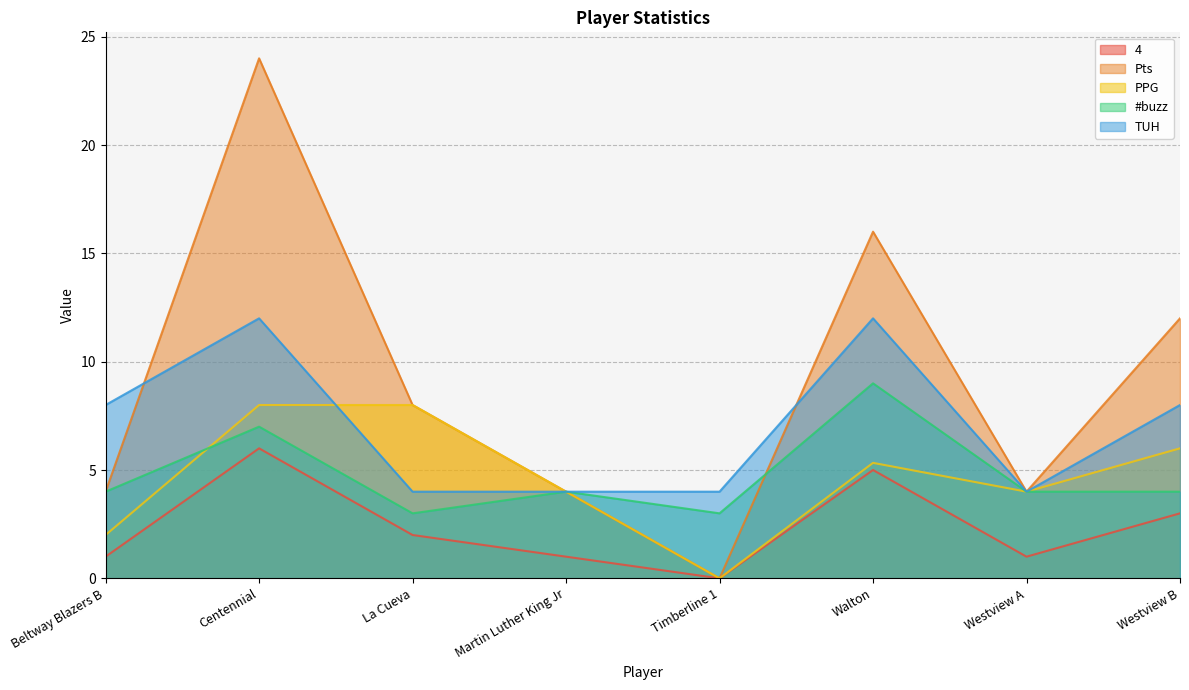

At which category does 4 reach its first local peak?

Centennial